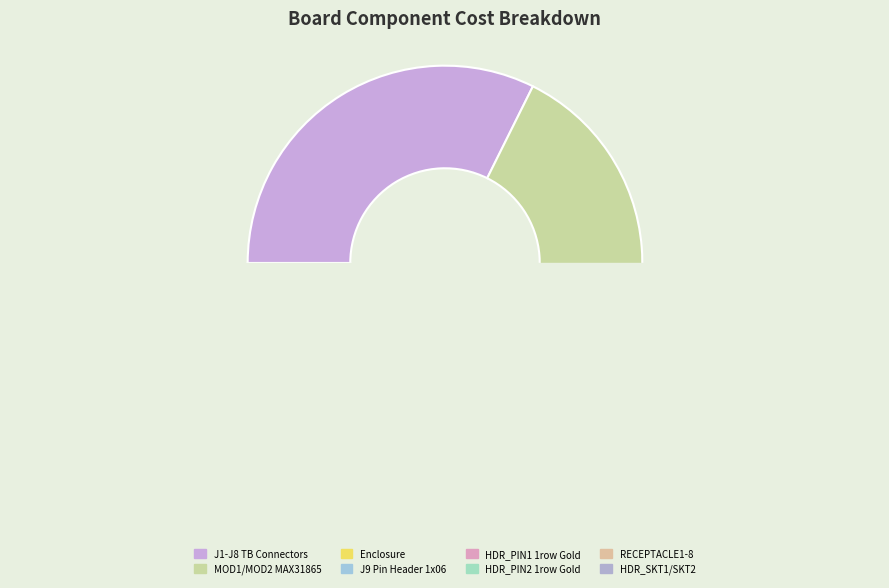

Approximately how many times larger is the value at MOD1/MOD2 MAX31865 compared to HDR_SKT1/SKT2?

7.7